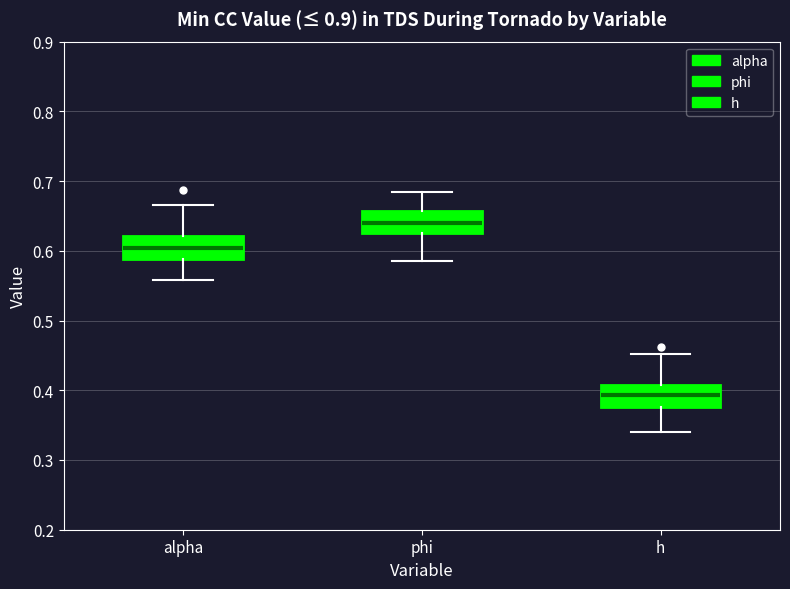

Reading left to right, transcribe this box plot: for each box, give where its median line is, the range the box spans, and where its two whiskers end, as read against the y-axis. The values are not printed on the chart, so give them approximately, as read against the axis.

alpha: median 0.60, box 0.59 to 0.62, whiskers 0.56 to 0.67
phi: median 0.64, box 0.63 to 0.66, whiskers 0.59 to 0.68
h: median 0.39, box 0.38 to 0.41, whiskers 0.34 to 0.45